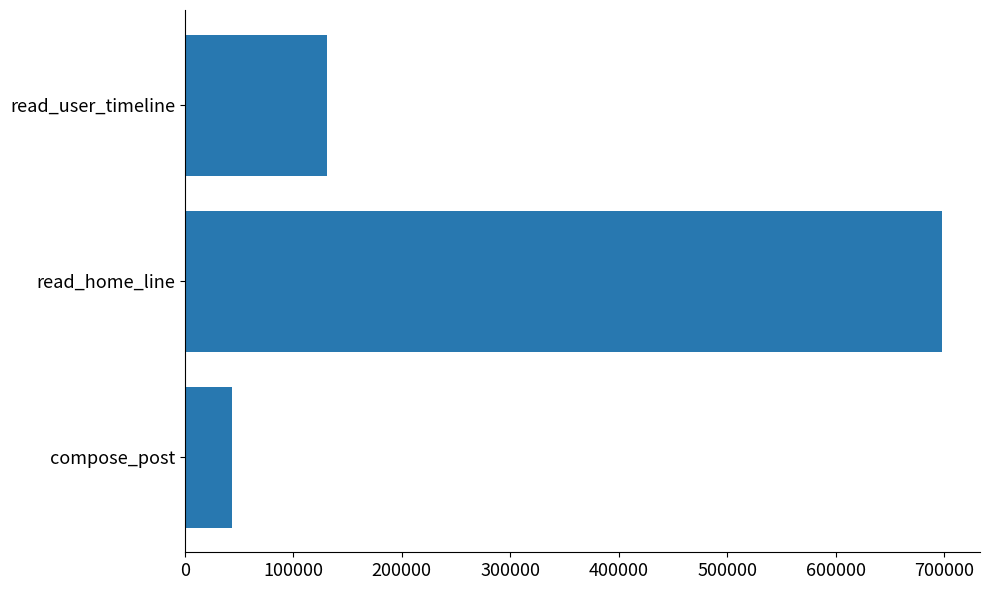

What is the approximate value at read_user_timeline, to the nearest 50?

131100